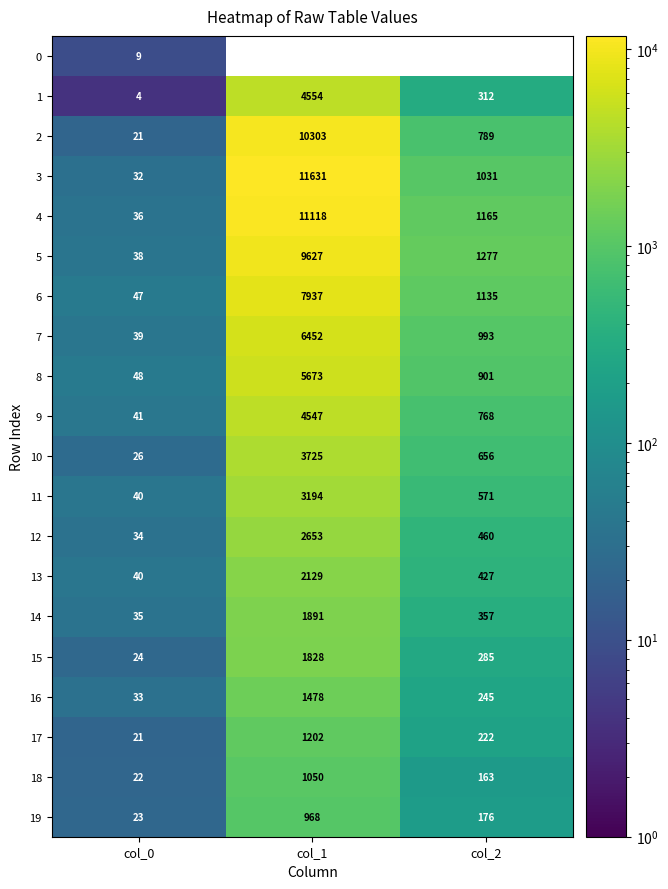

What is the highest value of the 3 series?

11631.0